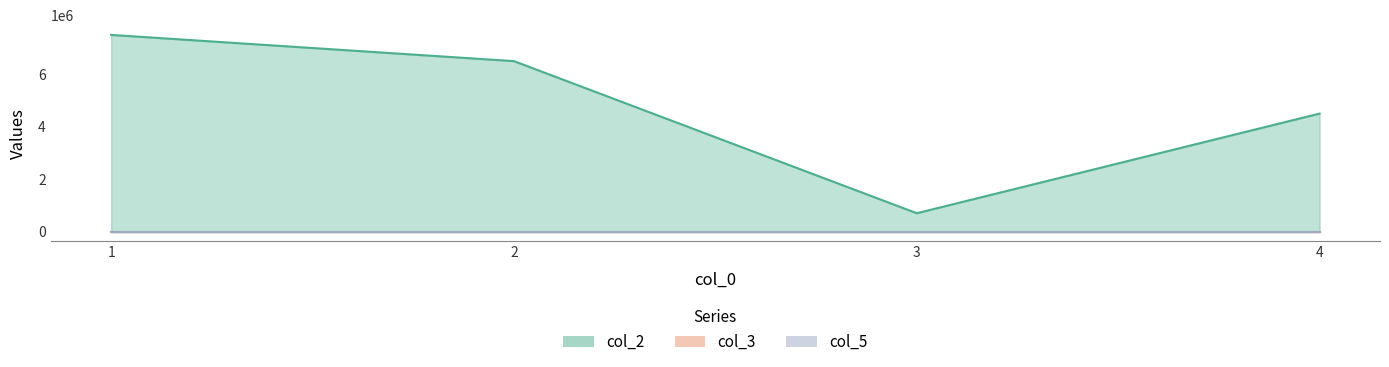

Does the chart display data point markers on the line(s)?

No